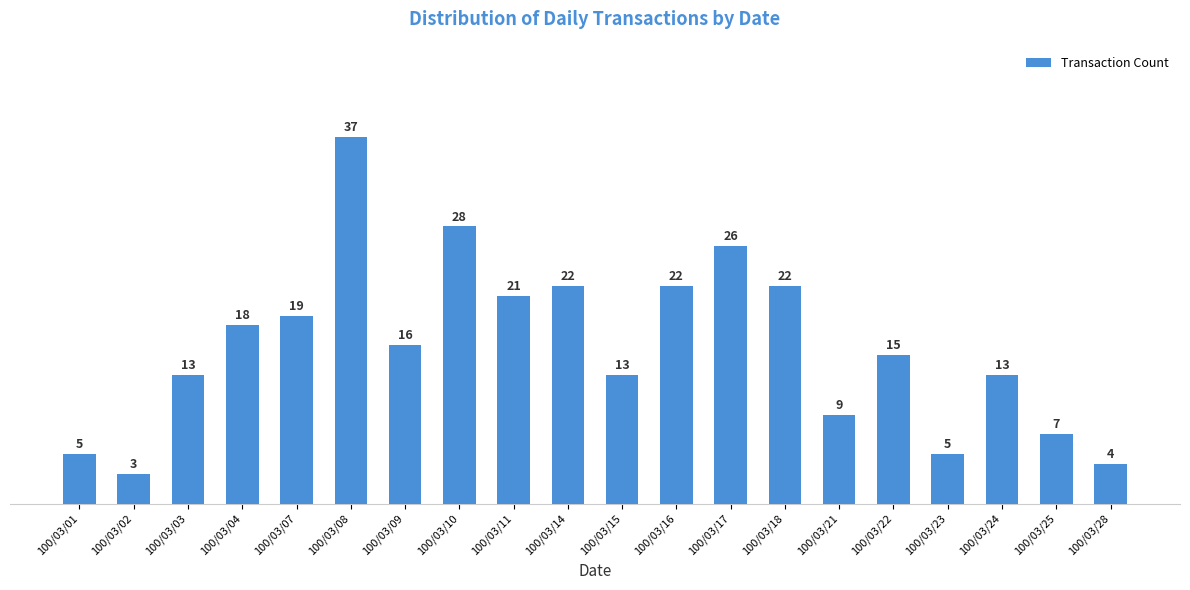

The chart shows a value of 1 at 100/03/28. True or false?

False